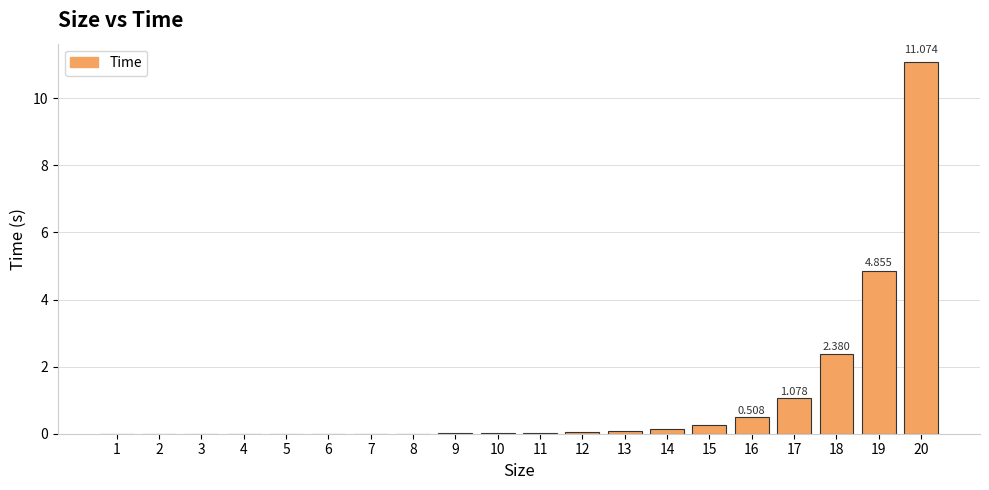

What is the greatest value displayed?

11.1